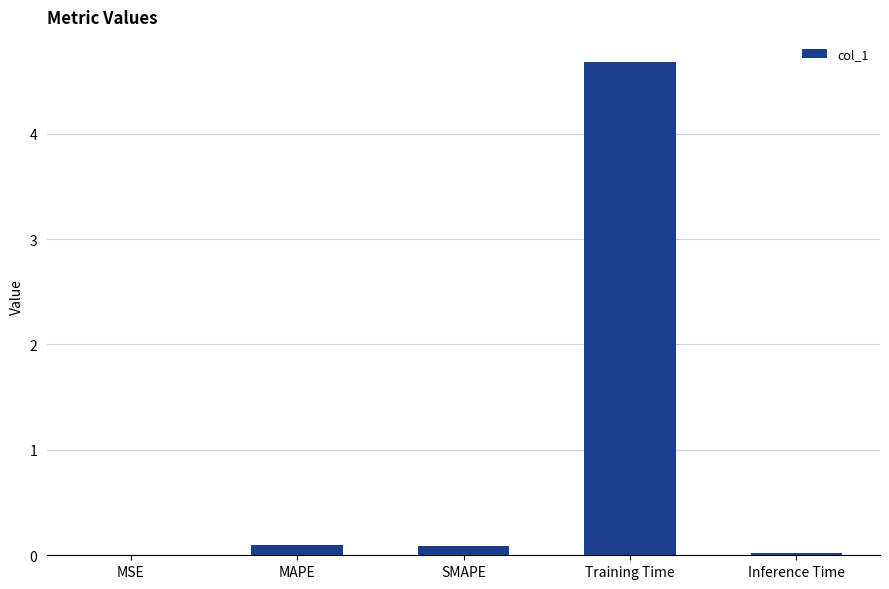

What is the greatest value displayed?

4.7